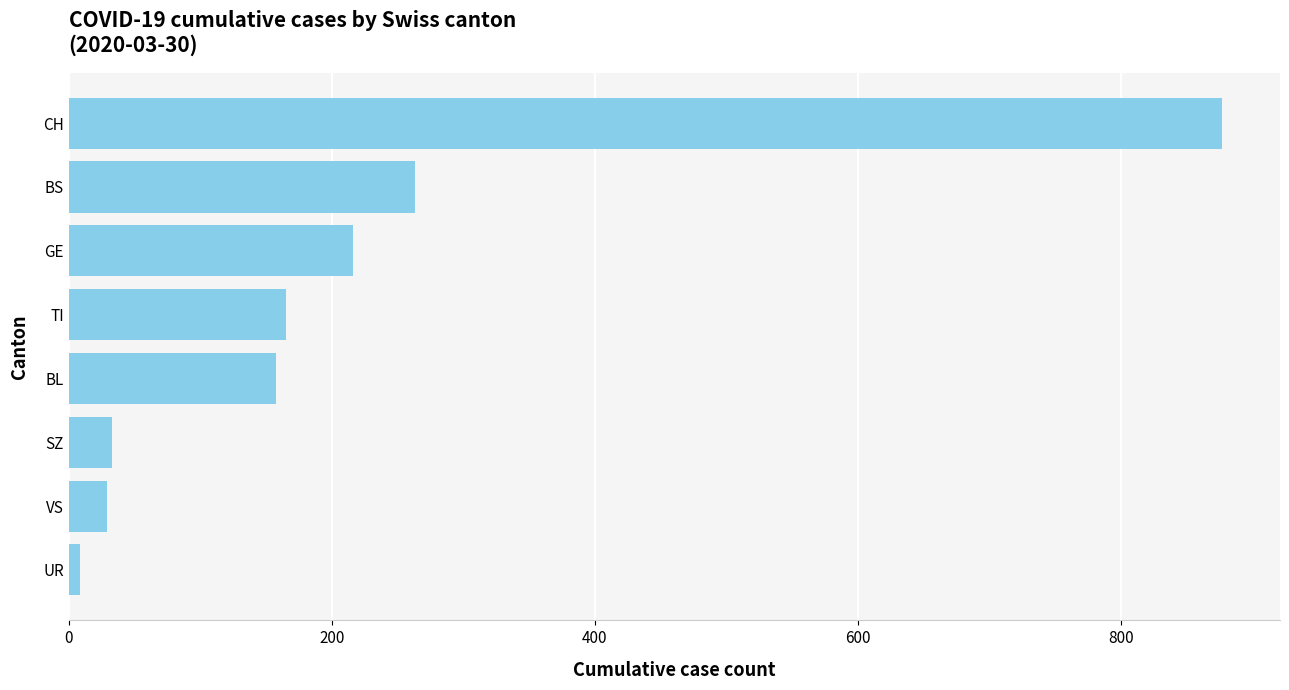

What is the change in value from BS to GE?

-47